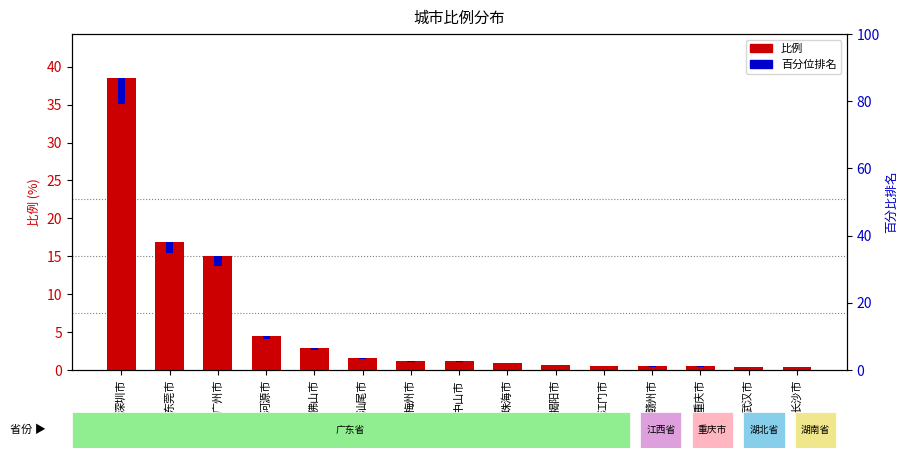

What value does the 比例 series have at 武汉市?

0.5